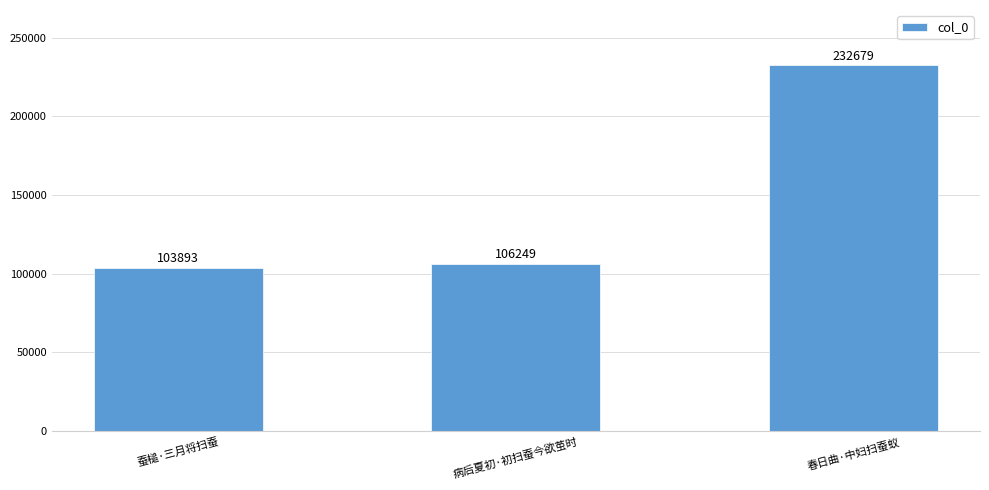

Which has a higher value, 病后夏初·初扫蚕今欲茧时 or 蚕槌·三月将扫蚕?

病后夏初·初扫蚕今欲茧时